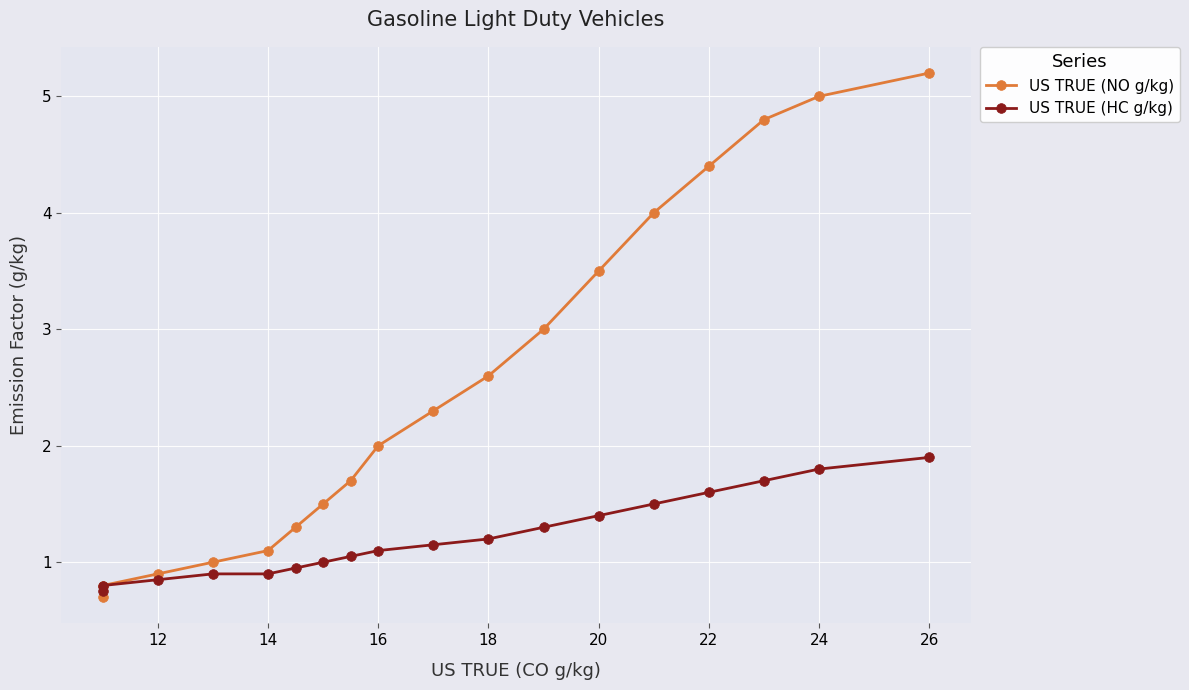

Which series has the widest spread of values?

US TRUE (NO g/kg)